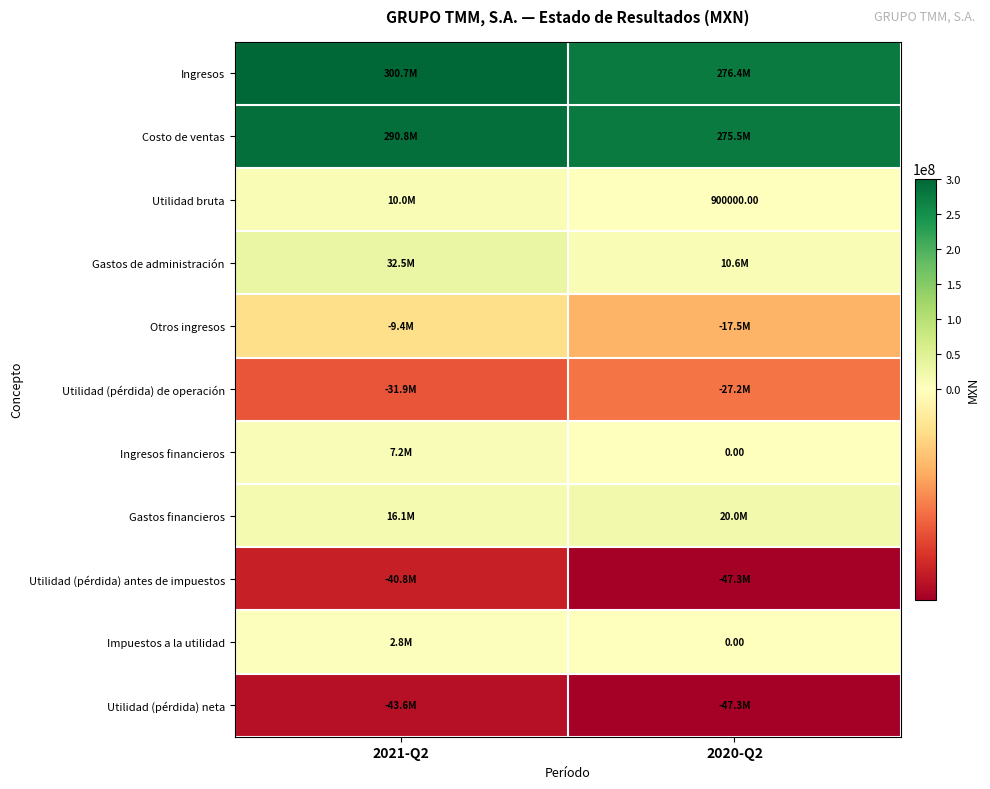

How many data points in Utilidad (pérdida) neta are less than -43580000?

1